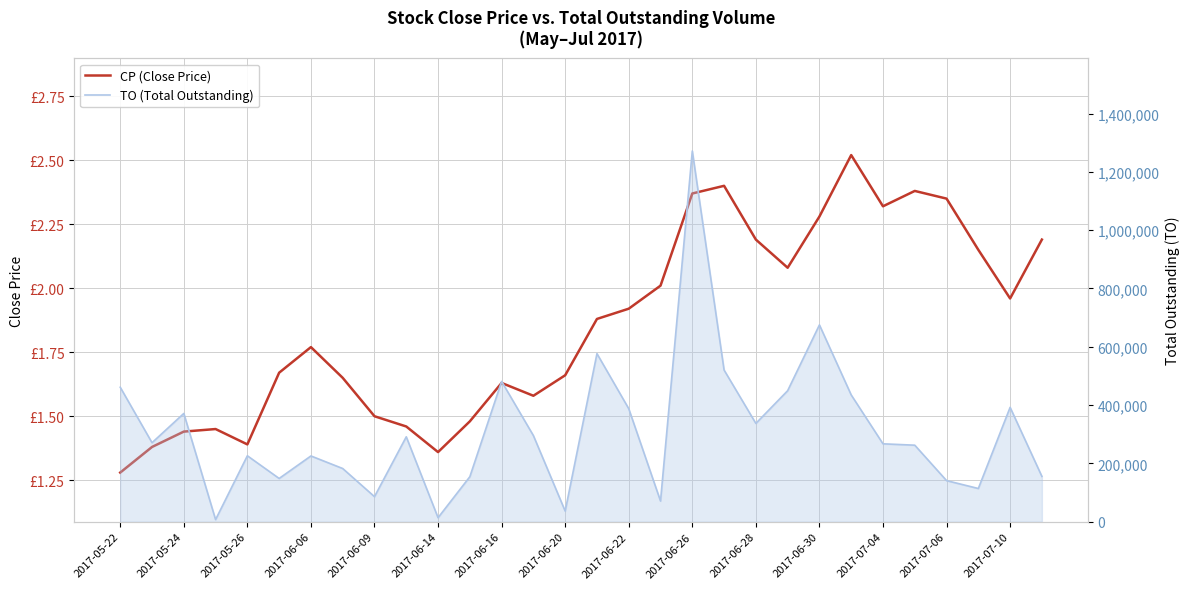

Is the value of TO (Total Outstanding) at 2017-07-10 greater than the value of CP (Close Price) at 2017-06-30?

Yes